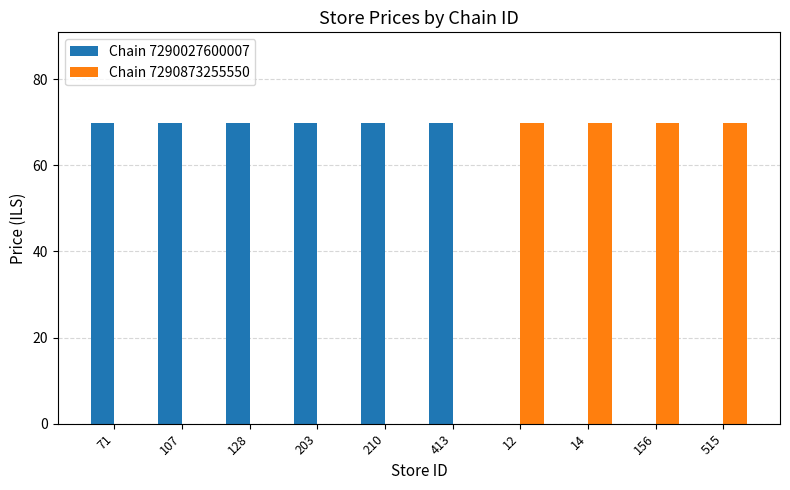

The Chain 7290027600007 series shows 25.4 at 156. True or false?

False